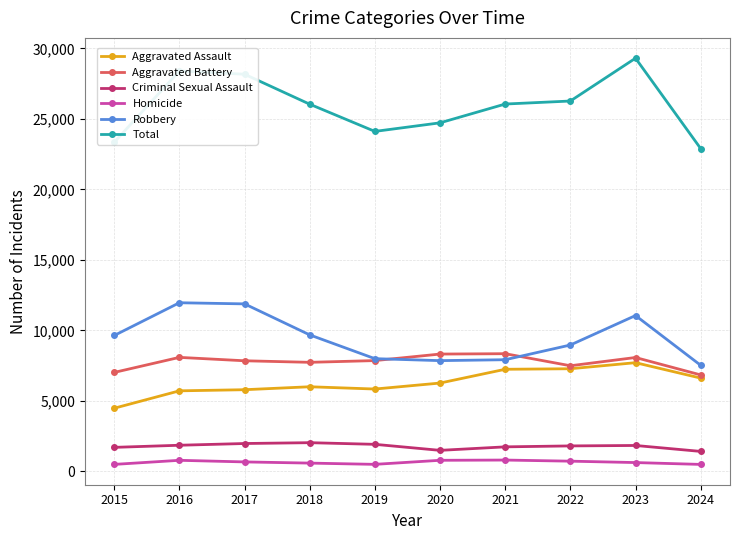

True or false: Criminal Sexual Assault and Robbery cross at least once.

False